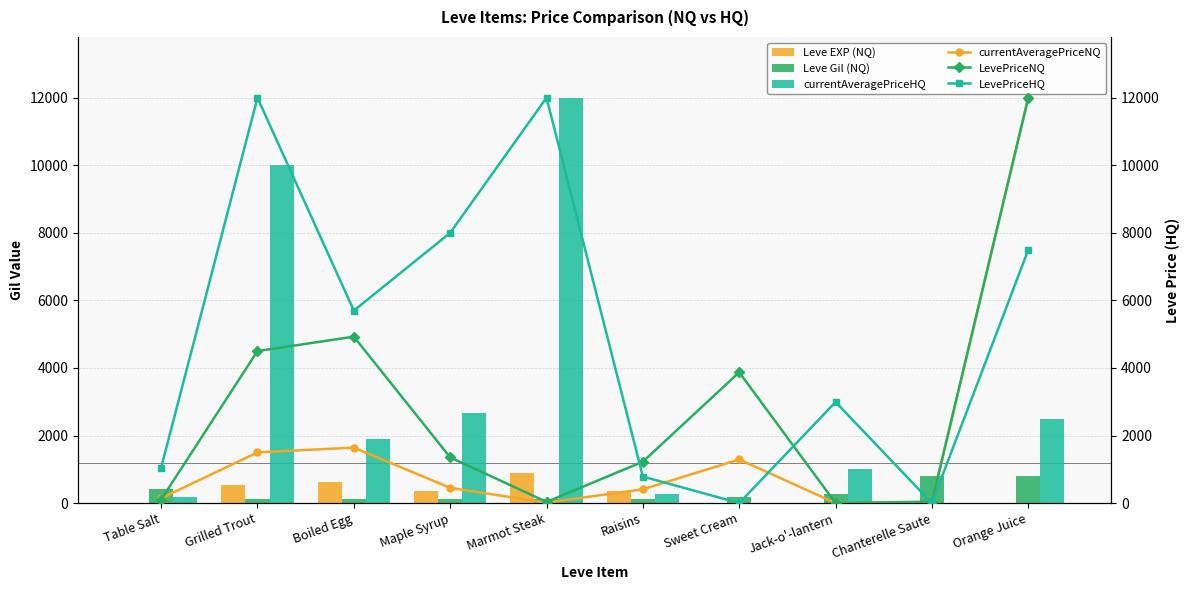

What is the difference between the maximum and minimum values in the LevePriceHQ series?

12000.0